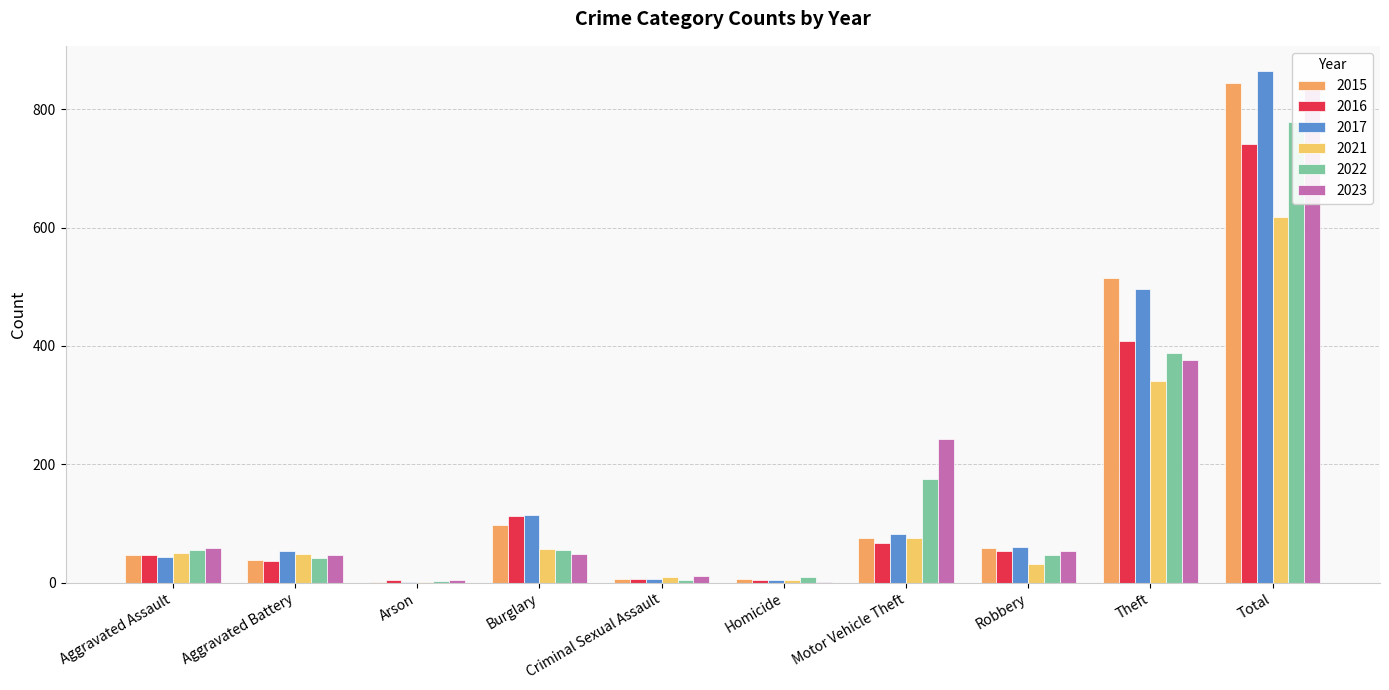

Is the value of 2015 at Theft greater than the value of 2017 at Criminal Sexual Assault?

Yes